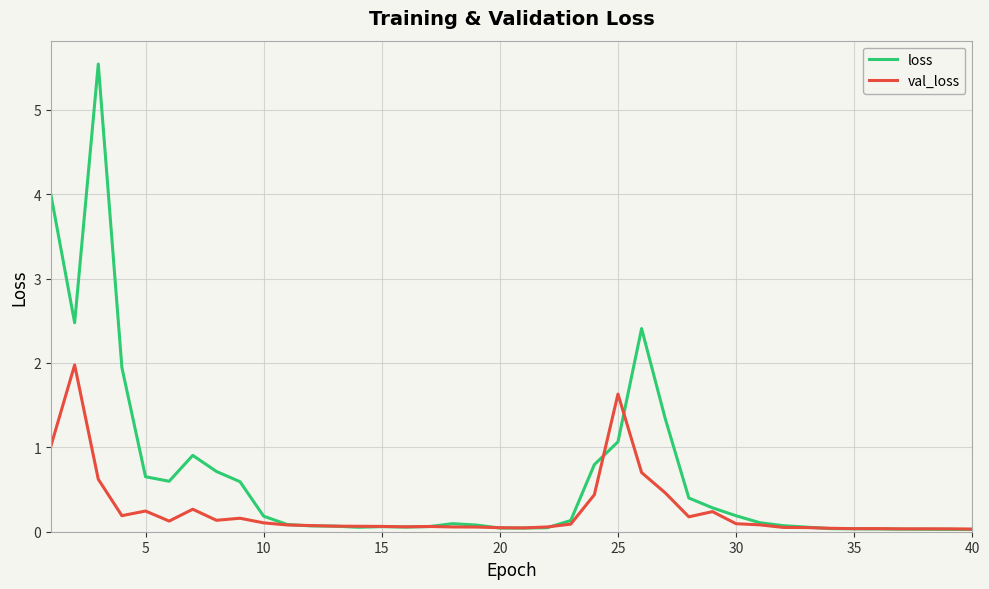

What is the maximum value shown in the chart?

5.5